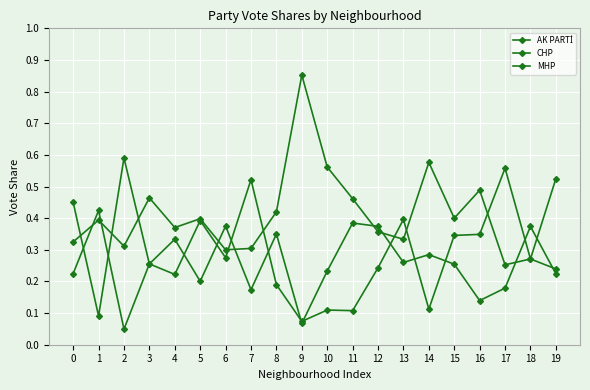

How many lines are shown in the chart?

3